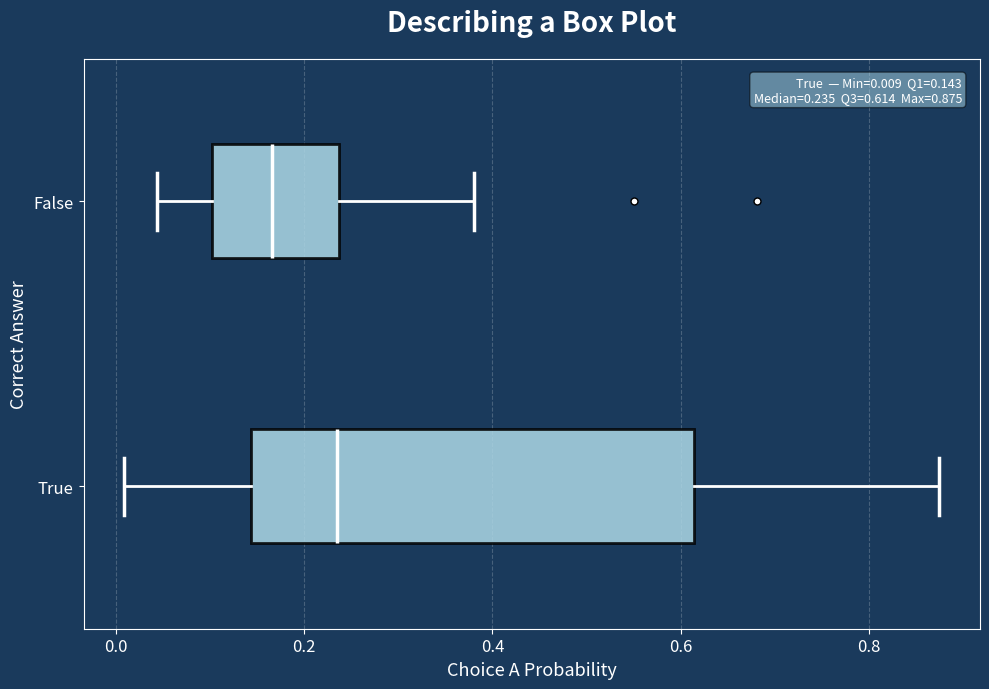

Comparing the boxes themselves (not the whiskers), which one is the widest?

True